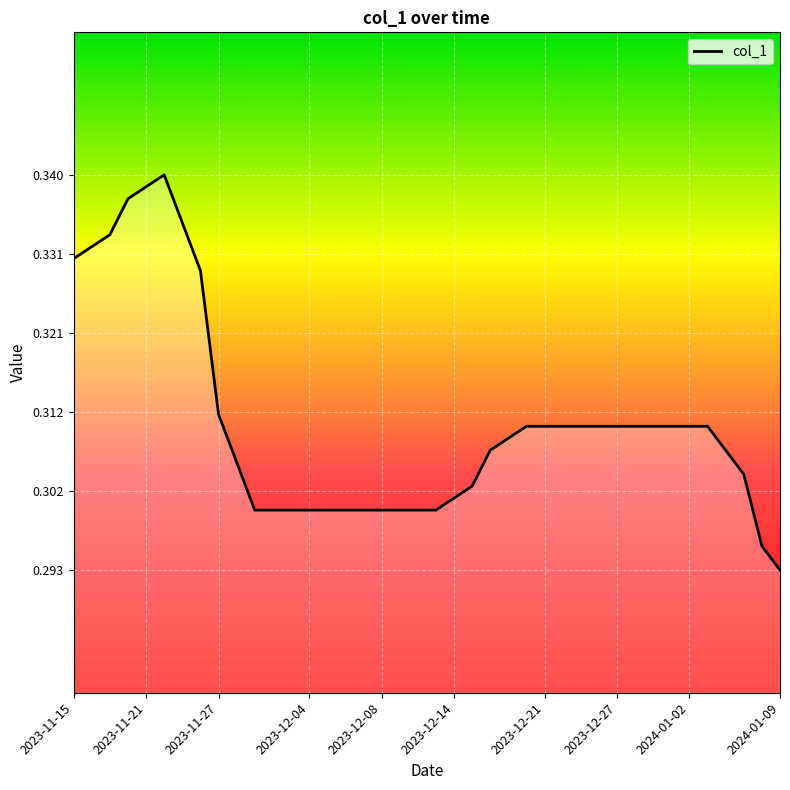

How many lines are shown in the chart?

1